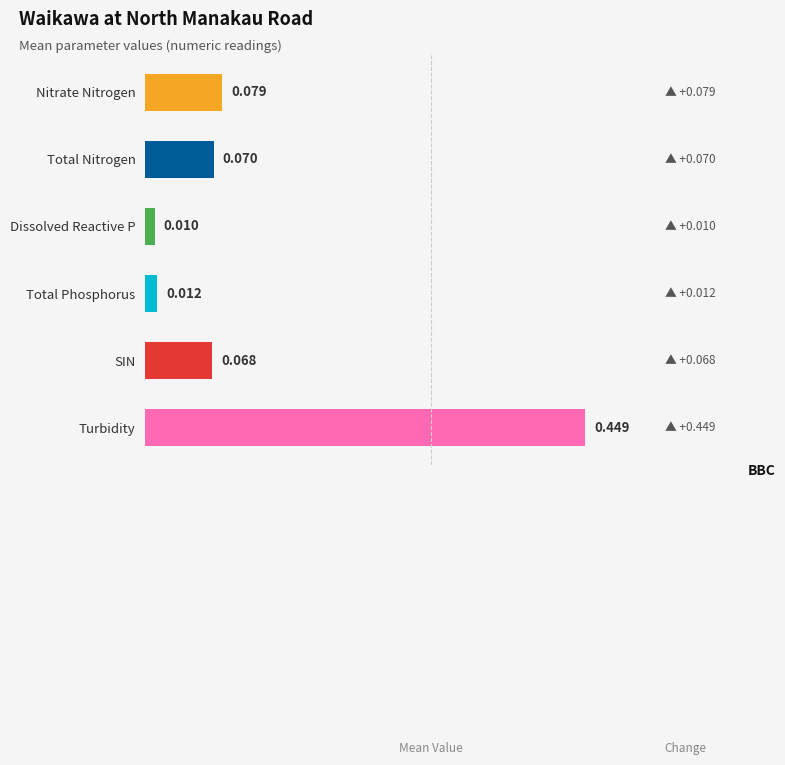

List the labels in order of value, largest first.

Turbidity, Nitrate Nitrogen, Total Nitrogen, SIN, Total Phosphorus, Dissolved Reactive P